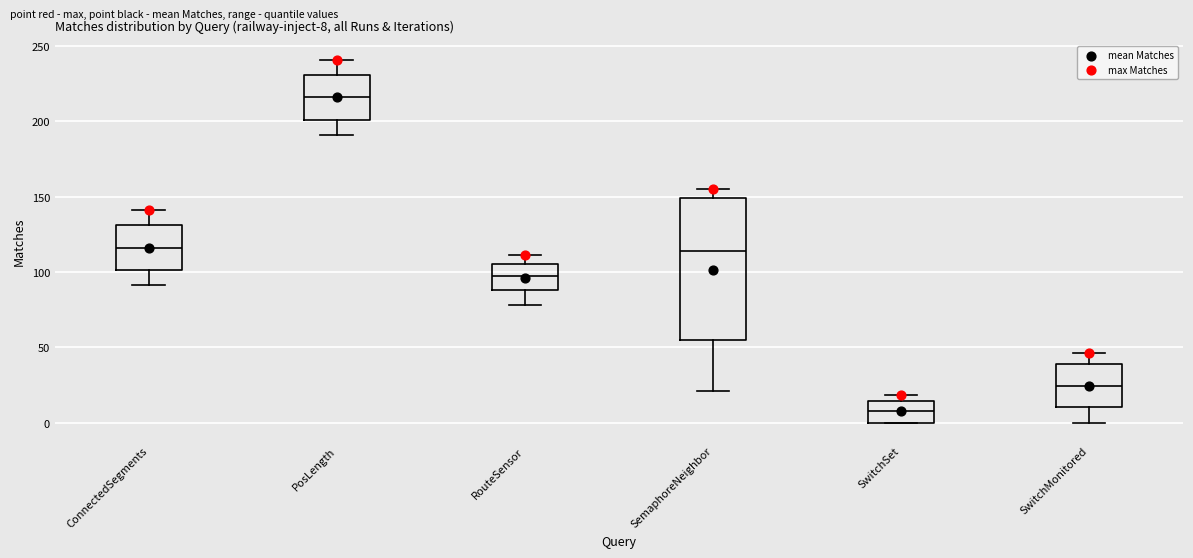

Which box's median line is the highest?

PosLength